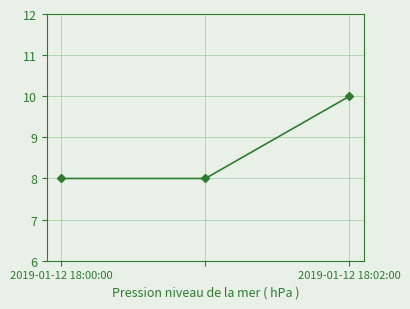

How many lines are shown in the chart?

1